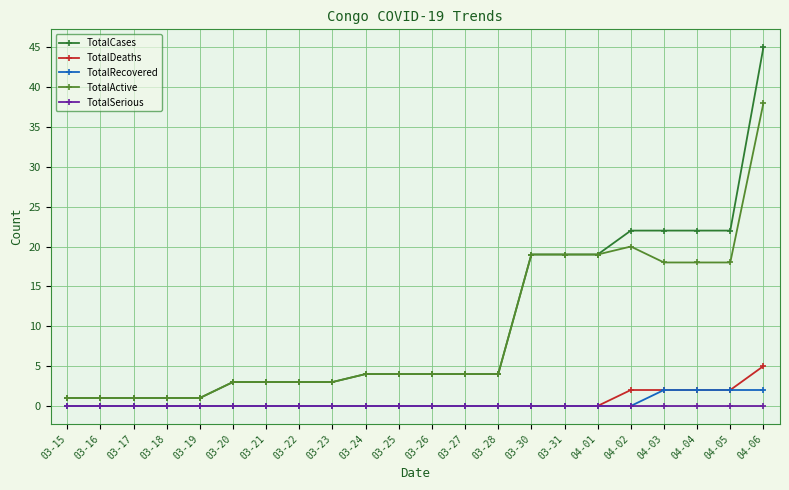

At which label does TotalActive reach its peak?

04-06